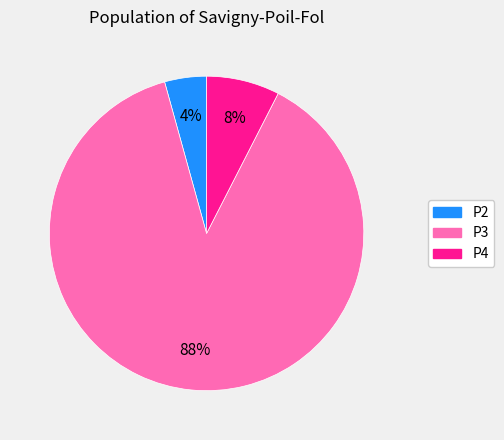

Which slice is the smallest?

P2